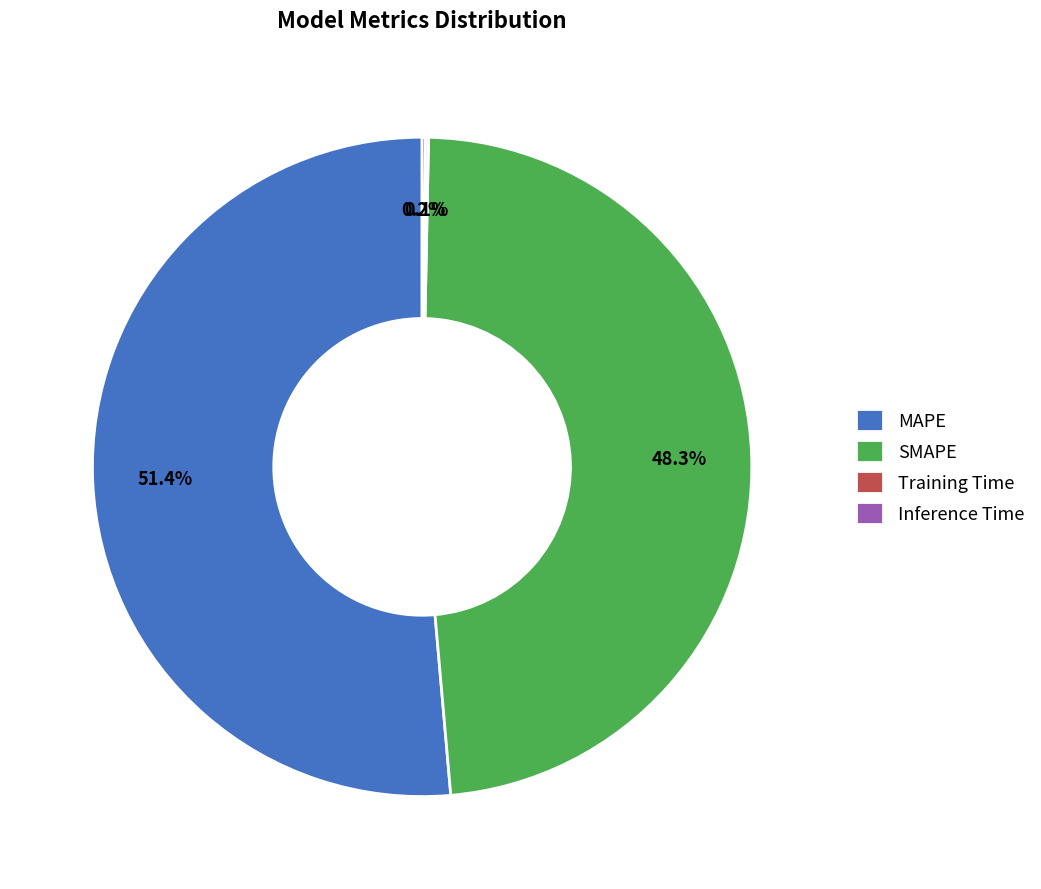

Between SMAPE and MAPE, which is larger?

MAPE